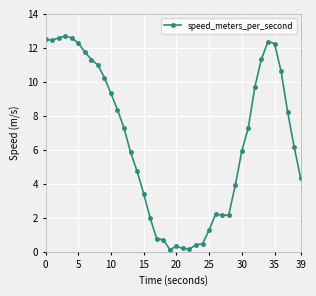

What is the difference between the maximum and minimum values?

12.6